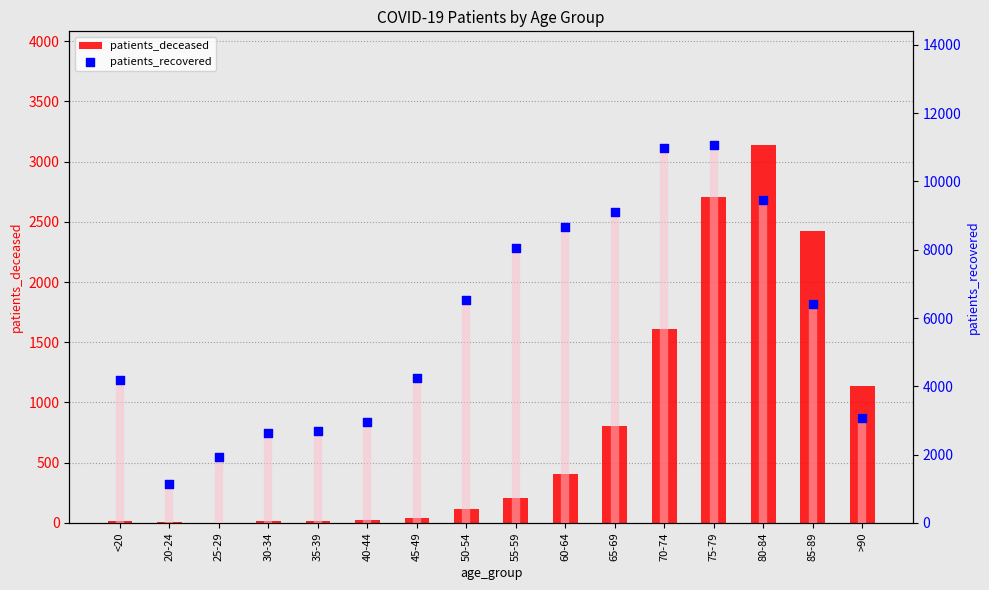

Which series has the widest spread of Y values?

patients_recovered